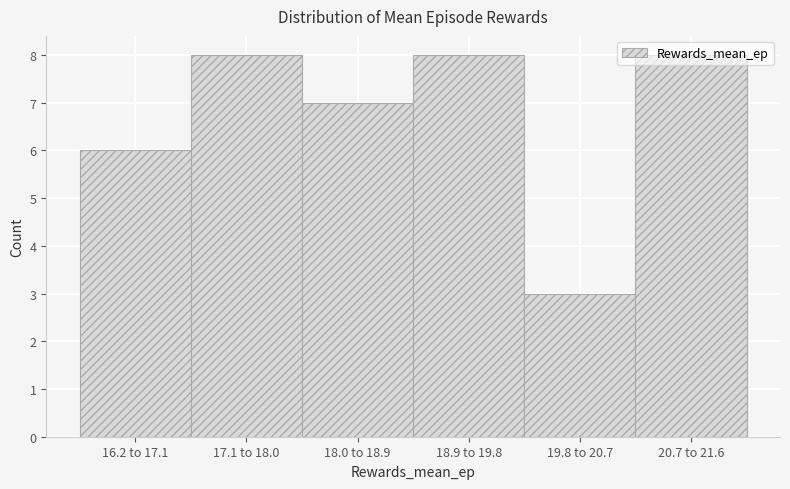

What is the maximum value shown in the chart?

8